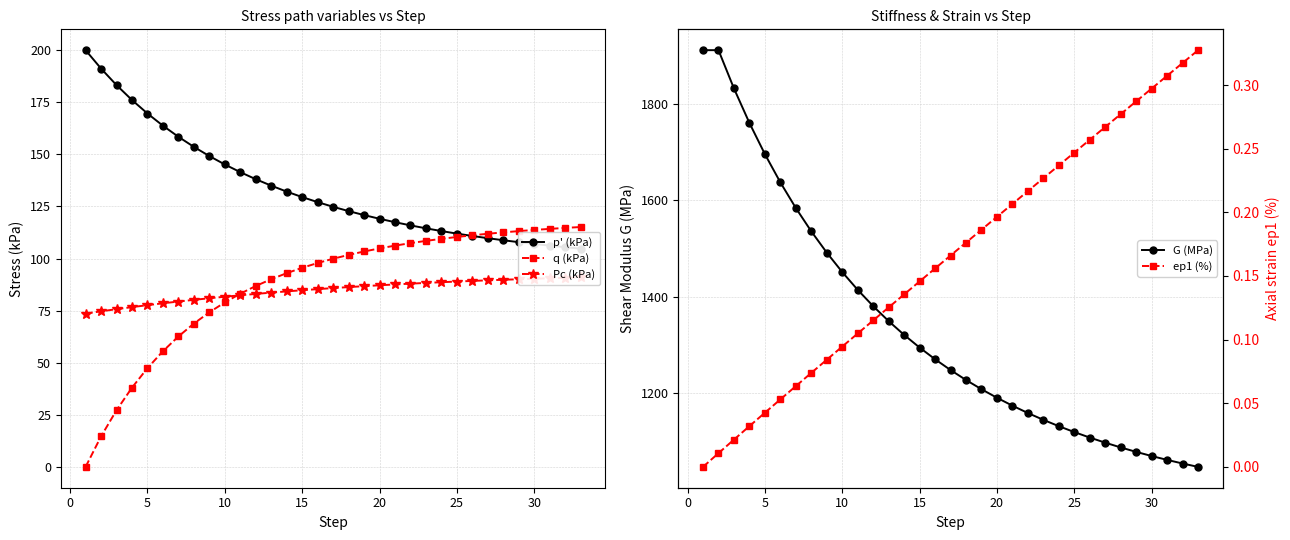

Rank the categories by ep1 (%) value from lowest to highest.

−5, 0, 5, 10, 15, 20, 25, 30, 35, 9, 10, 11, 12, 13, 14, 15, 16, 17, 18, 19, 20, 21, 22, 23, 24, 25, 26, 27, 28, 29, 30, 31, 32